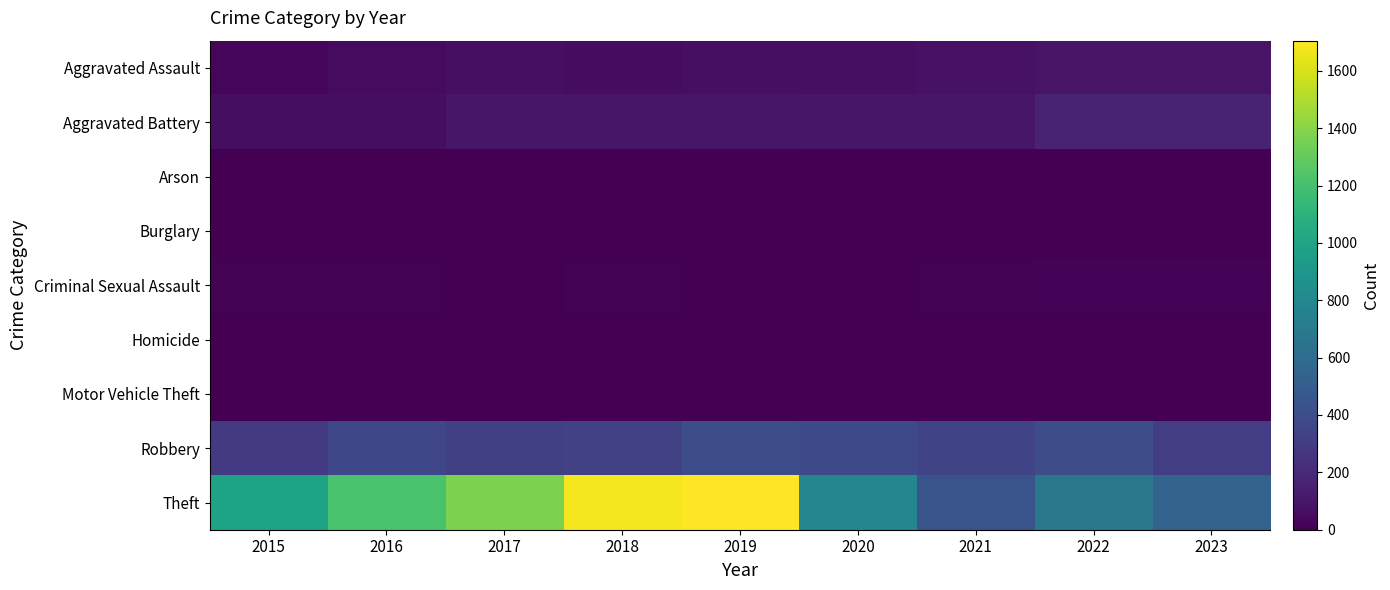

Rank the series by their maximum value, from lowest to highest.

Burglary, Arson, Homicide, Motor Vehicle Theft, Criminal Sexual Assault, Aggravated Assault, Aggravated Battery, Robbery, Theft